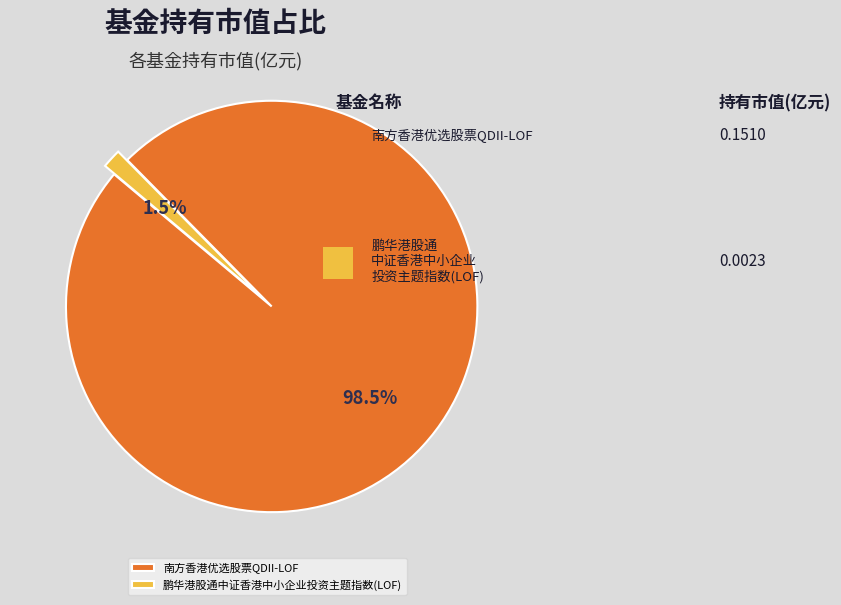

Count the number of slices in the pie.

2